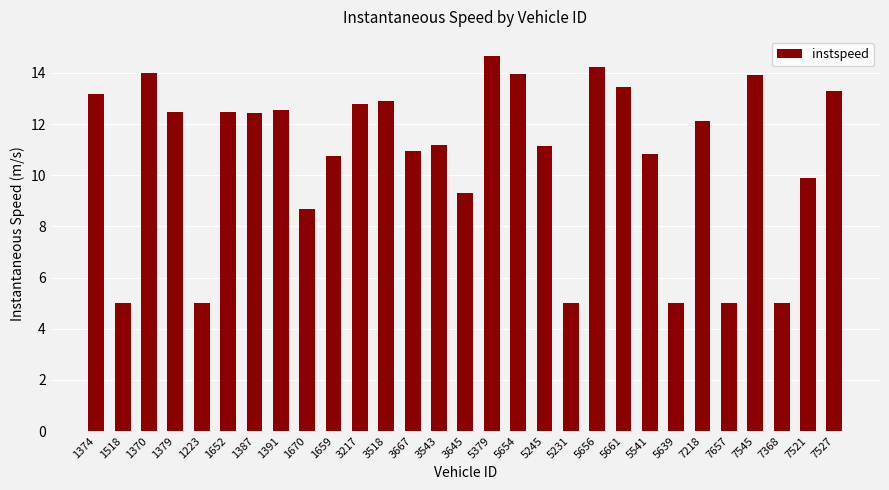

How many bars are there in total?

29